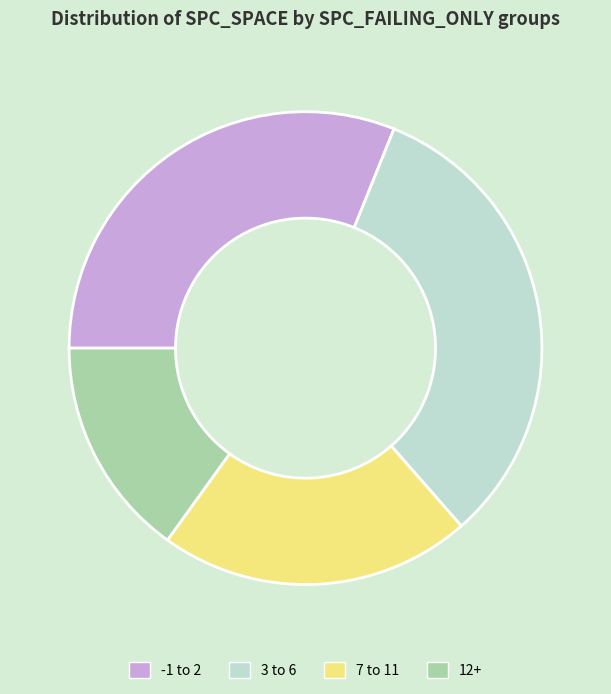

Which slice is the largest?

3 to 6